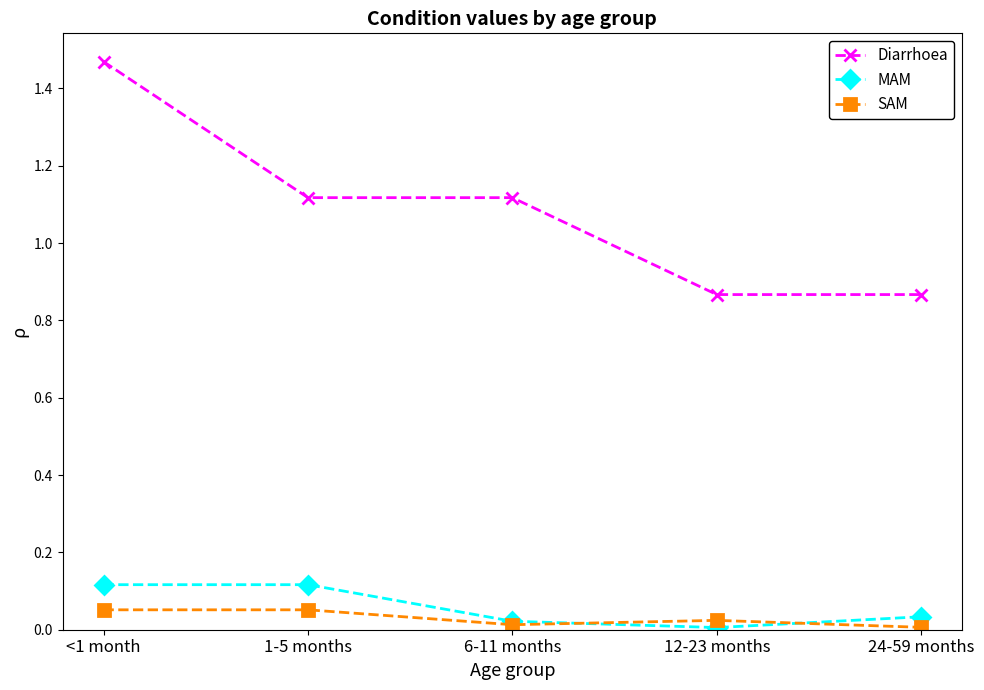

Which series has the largest range (max minus min)?

Diarrhoea